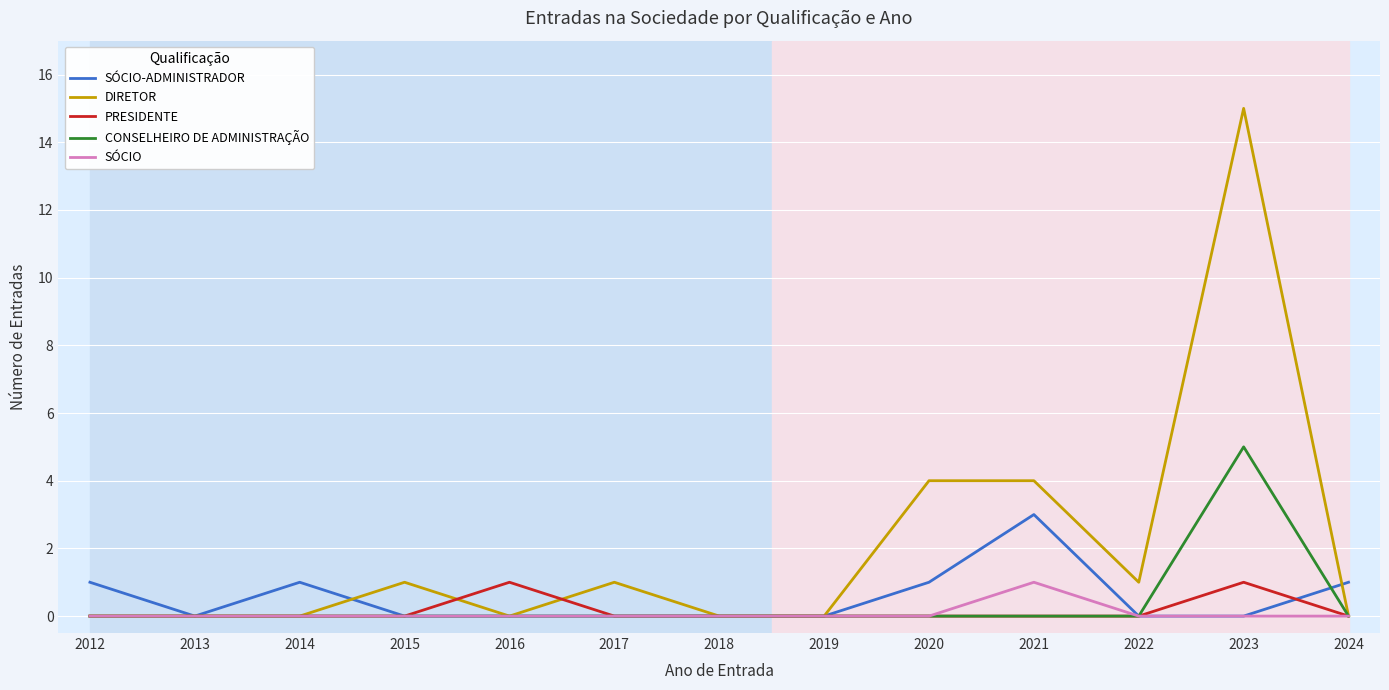

What is the highest value of the CONSELHEIRO DE ADMINISTRAÇÃO series?

5